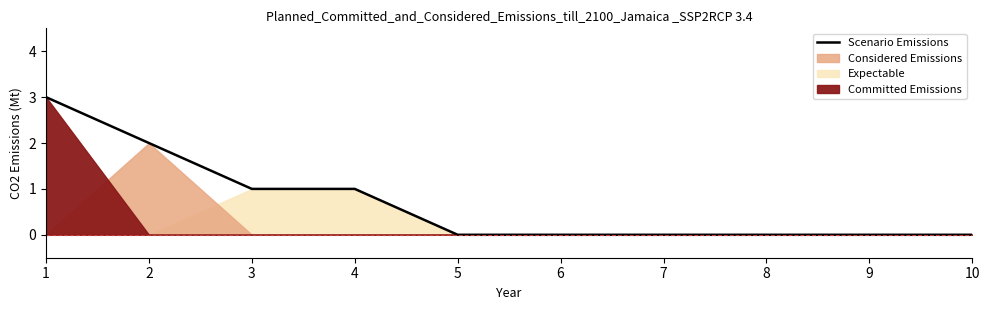

Reading left to right, transcribe all the data shown in this chart.

3	2	1	1	0	0	0	0	0	0